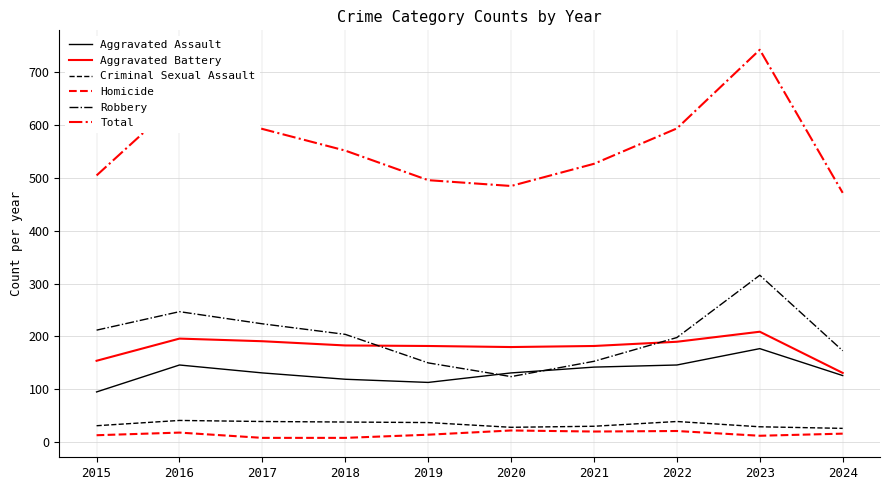

At which category is the sum across all series the highest?

2023